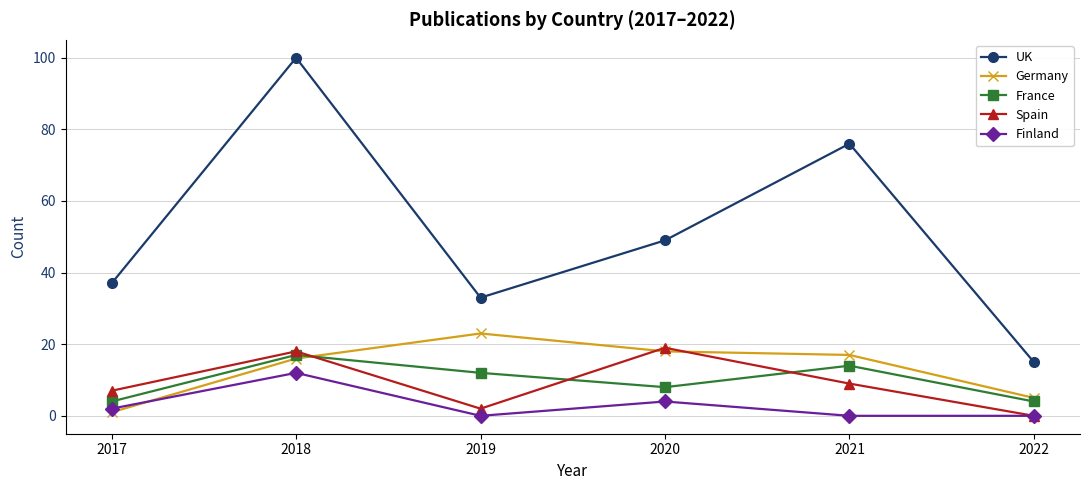

What is the difference between the second highest and second lowest values in the UK series?

43